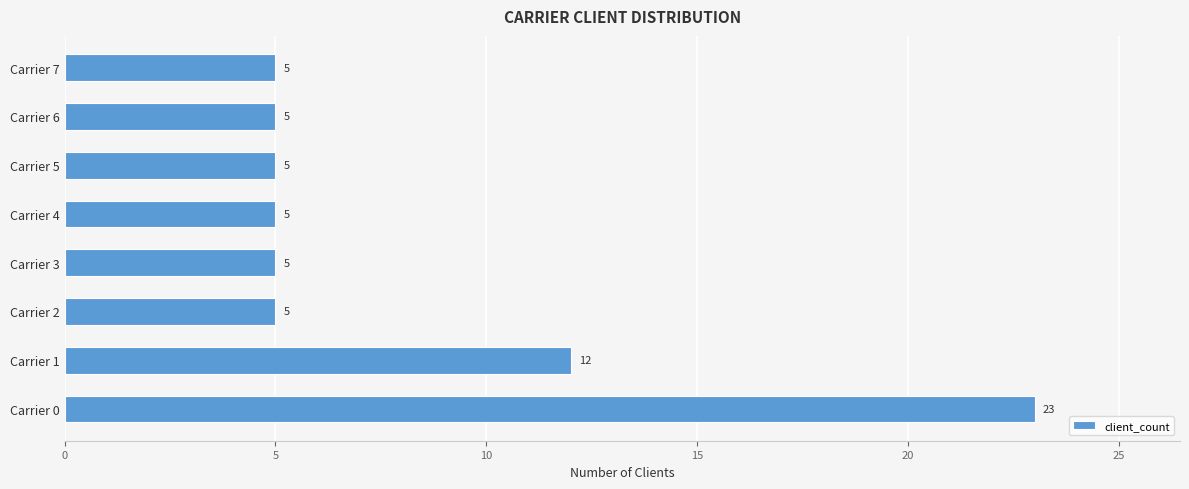

What is the greatest value displayed?

23